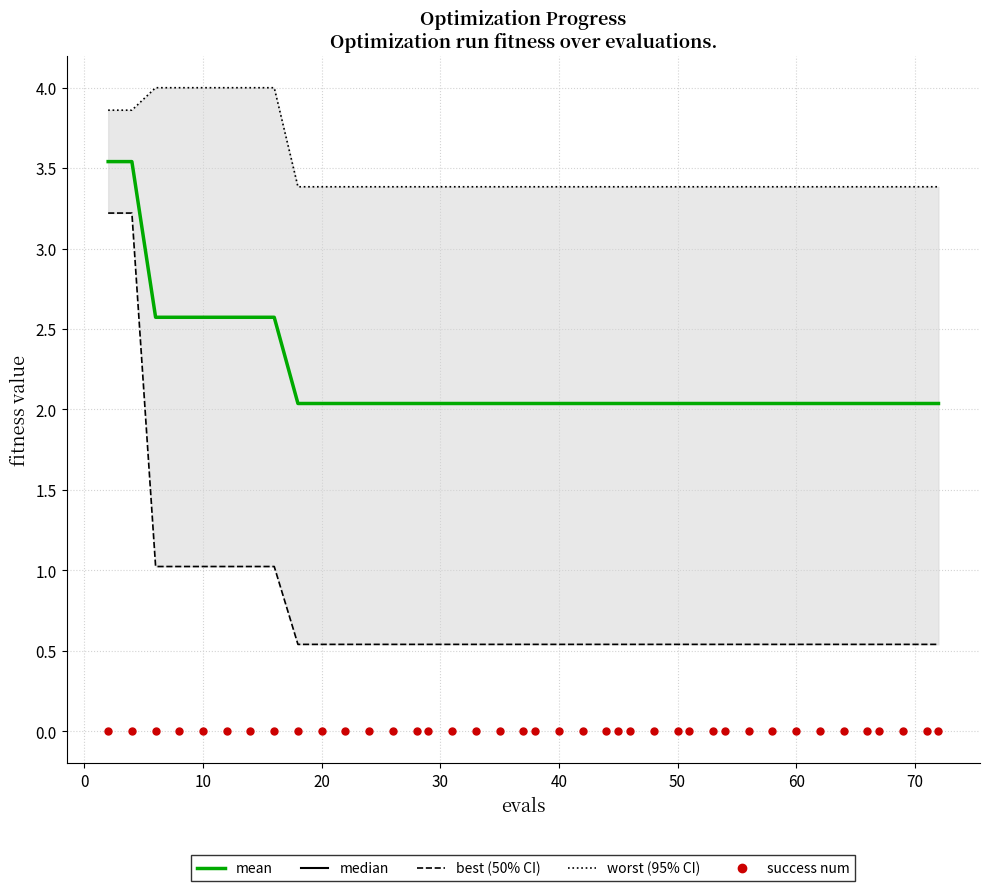

Which series contains the highest Y value?

worst